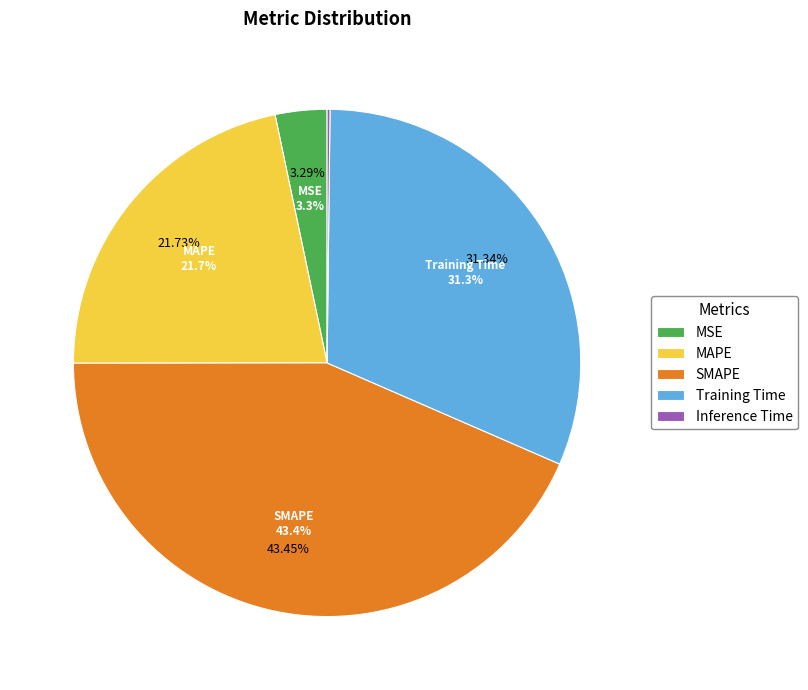

Which category has the biggest portion of the pie?

SMAPE